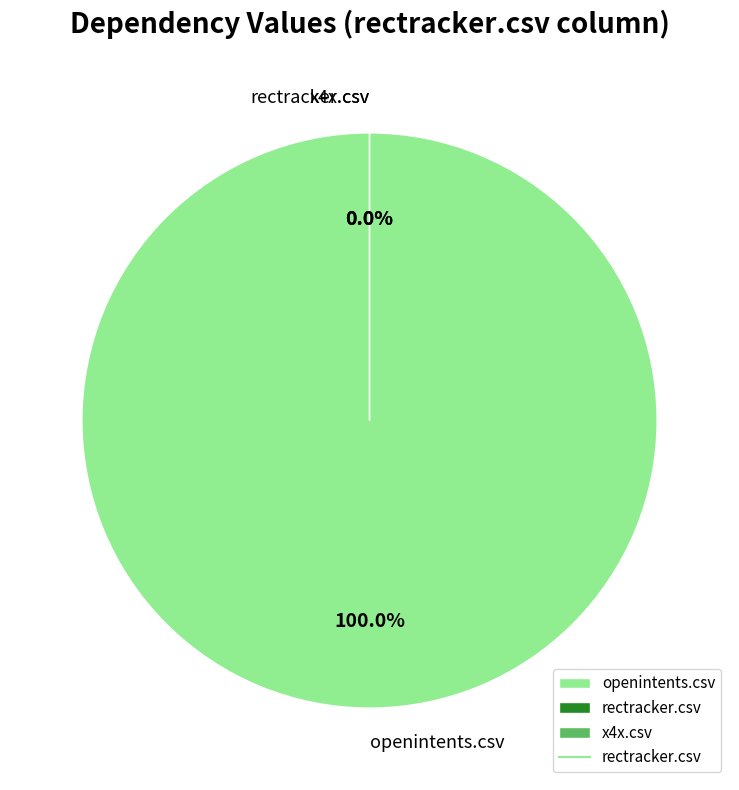

To the nearest percent, what is the average slice percentage?

33%